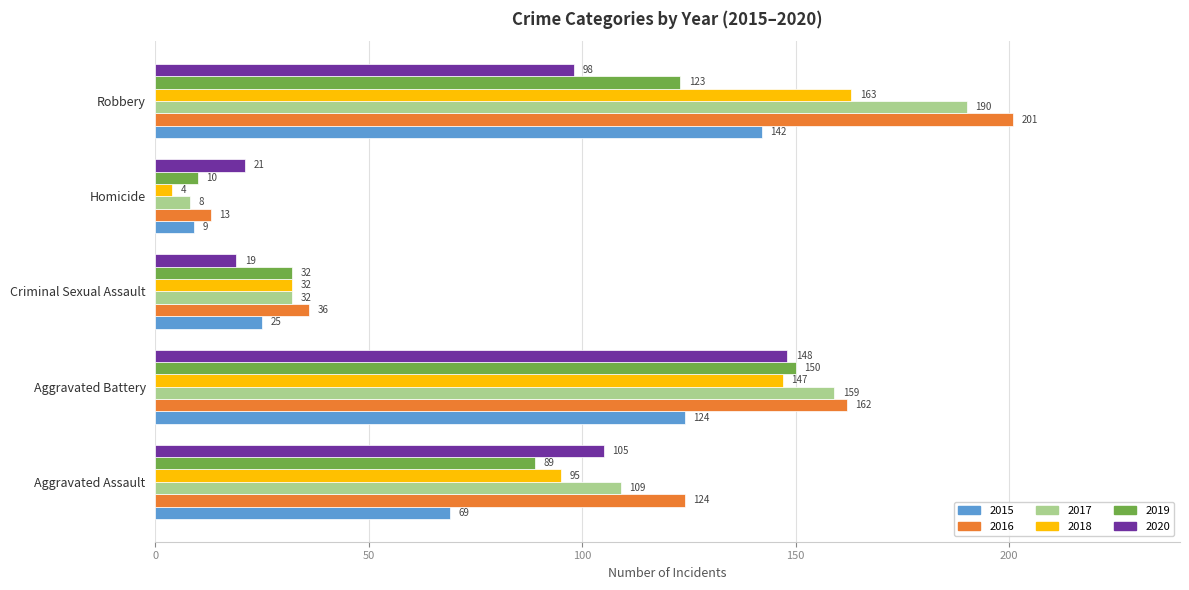

Is it true that 2017 equals 24 at Aggravated Assault?

False